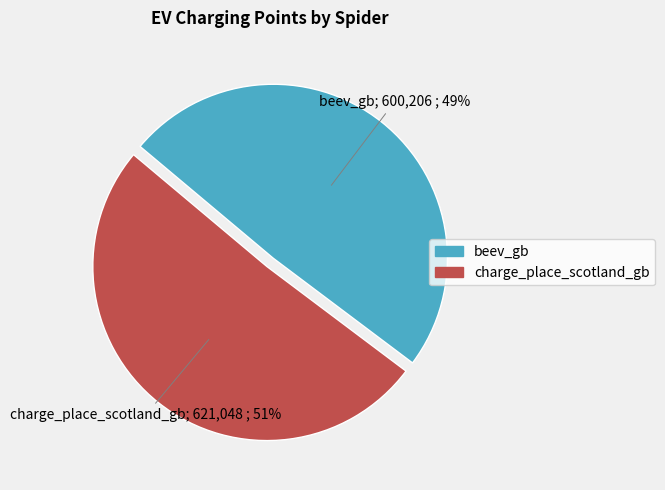

What is the smallest slice in the pie chart?

beev_gb